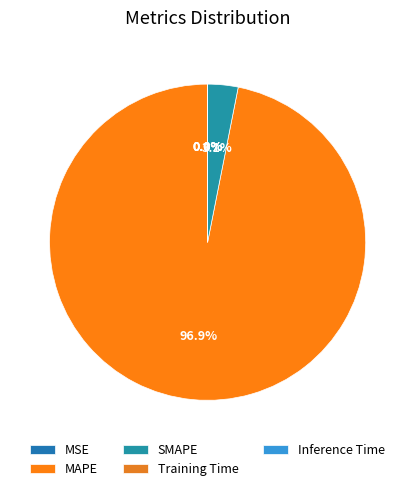

How much of the chart is everything except Inference Time?

100.0%